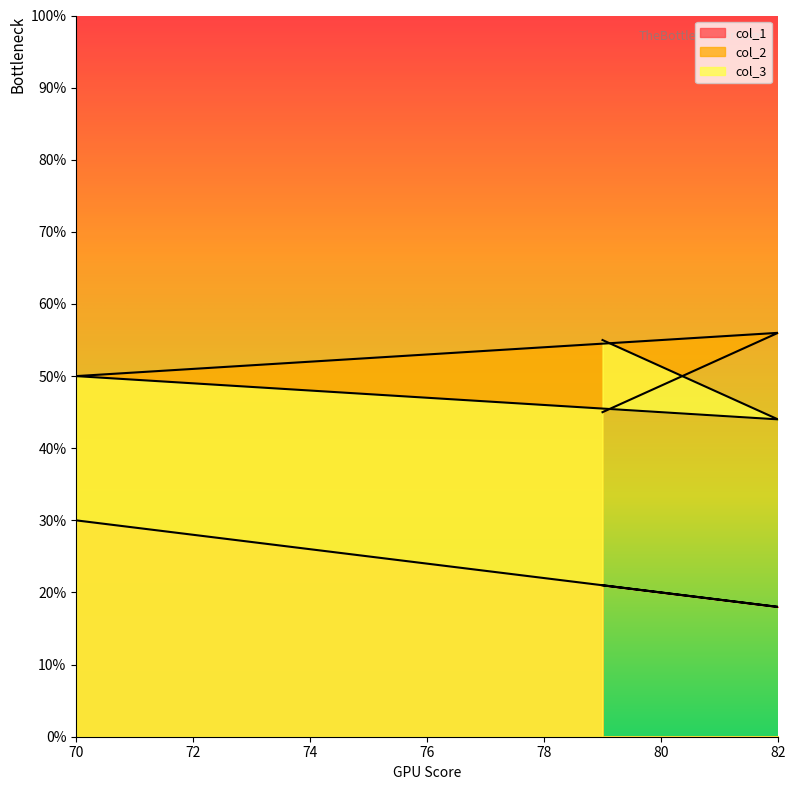

Reading left to right, transcribe all the data shown in this chart.

col_1: 30	18	21
col_2: 50	56	45
col_3: 50	44	55